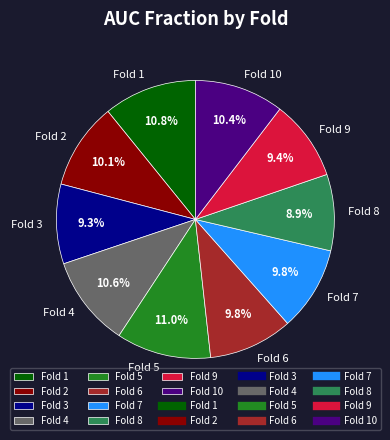

Between Fold 8 and Fold 2, which is larger?

Fold 2